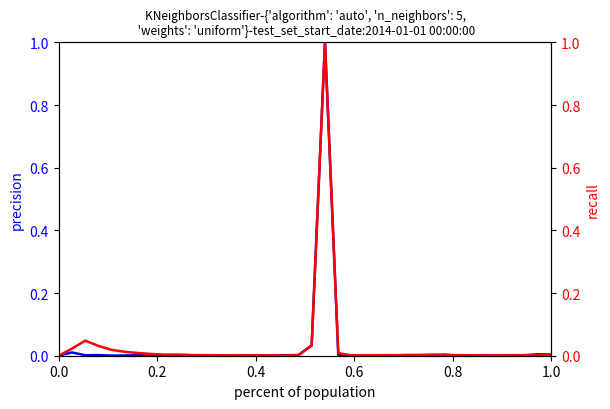

Does the chart have visible grid lines?

No